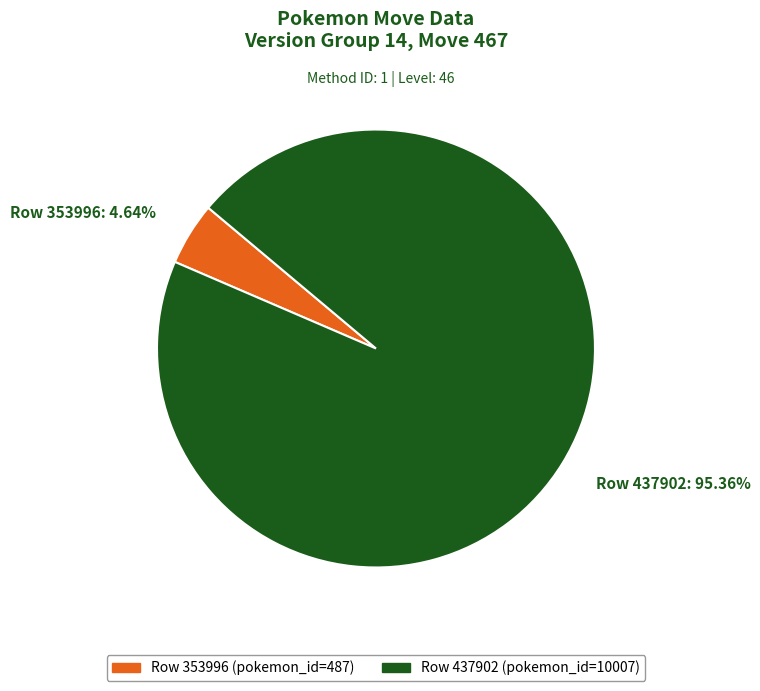

Combined, do Row 437902: 95.36% and Row 353996: 4.64% account for over 50%?

Yes